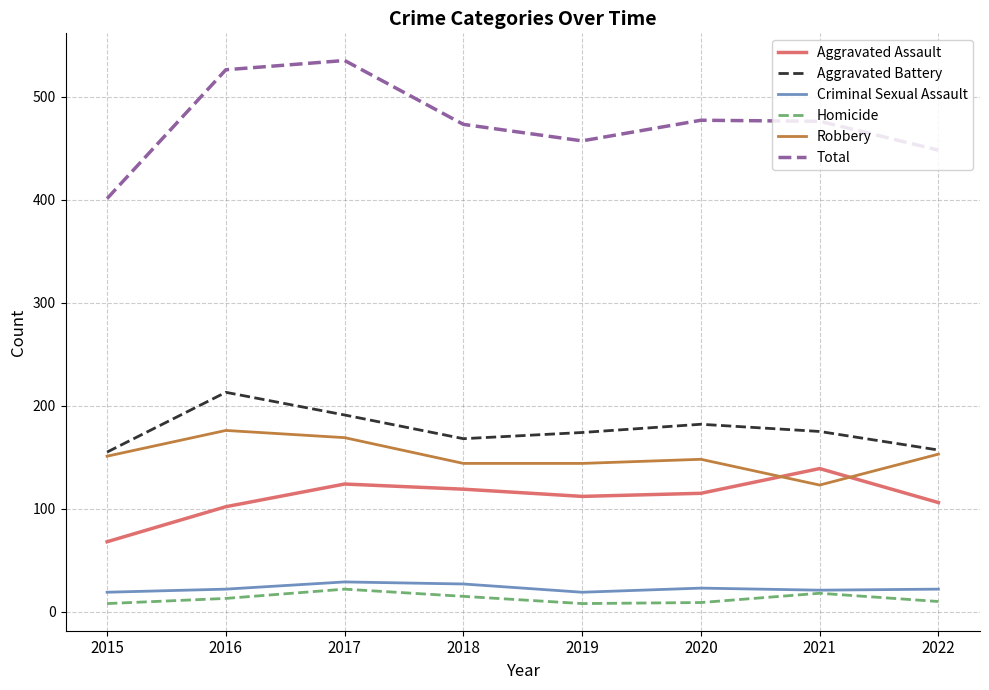

Read the Homicide value at 2017, to the nearest 10.

20